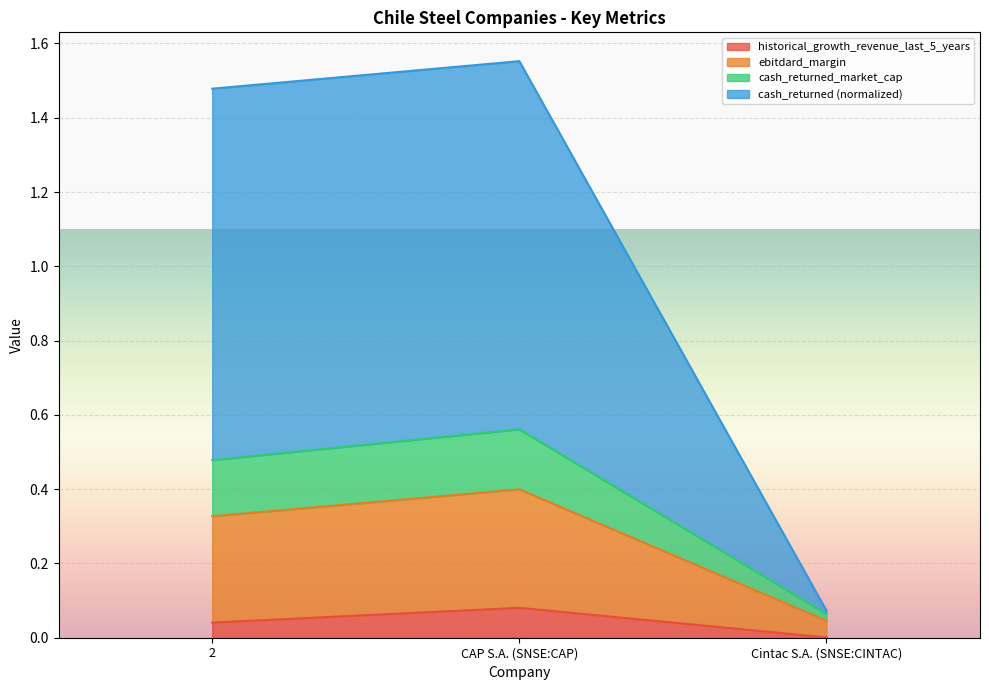

Which category has the lowest value in the historical_growth_revenue_last_5_years series?

Cintac S.A. (SNSE:CINTAC)